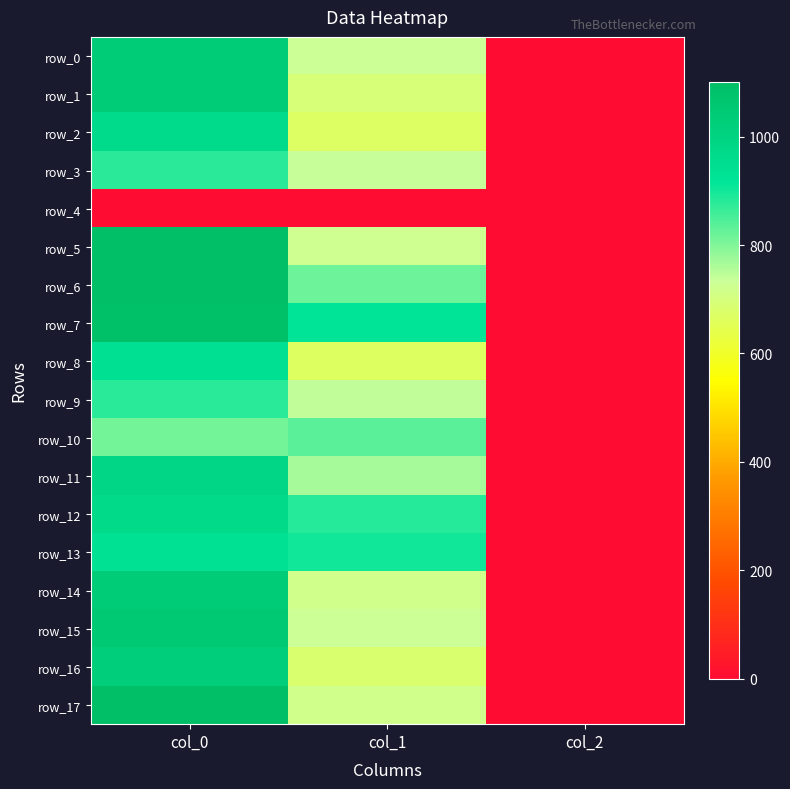

Read the row_7 value at col_1.

918.0